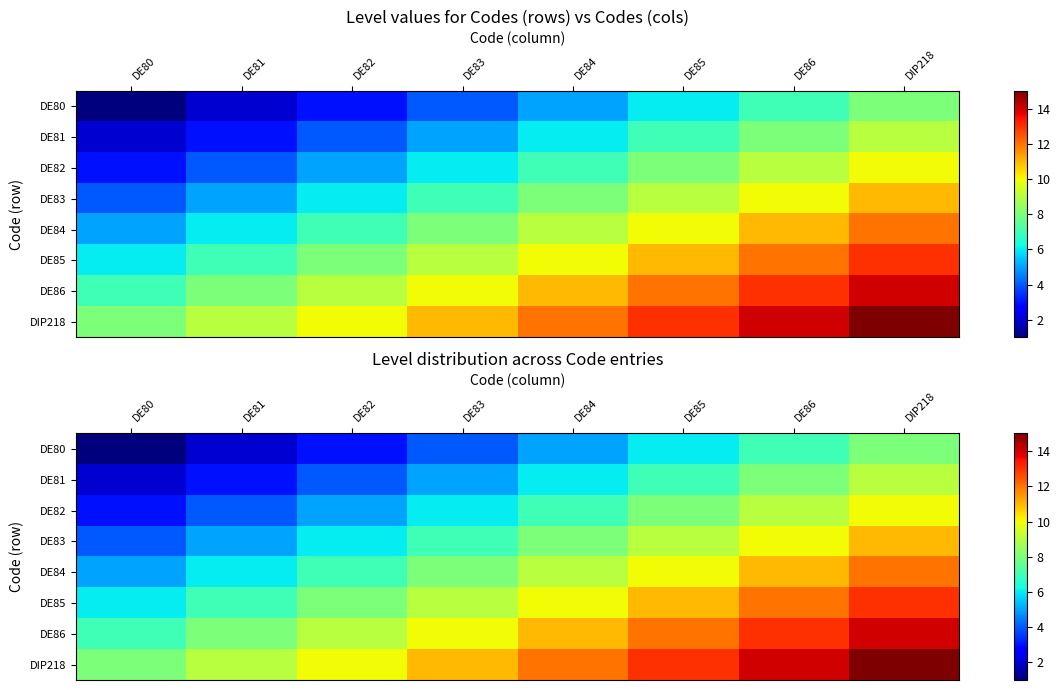

How many categories are shown in the chart?

8